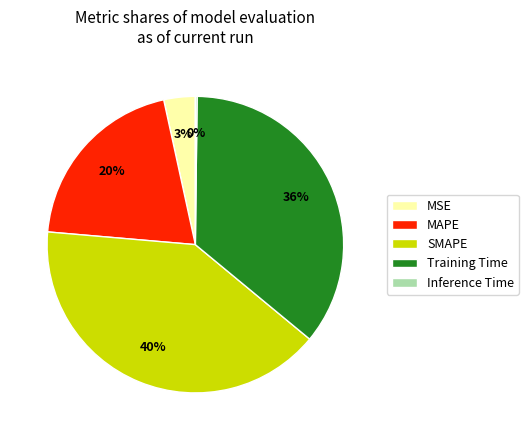

Which slice is the largest?

SMAPE